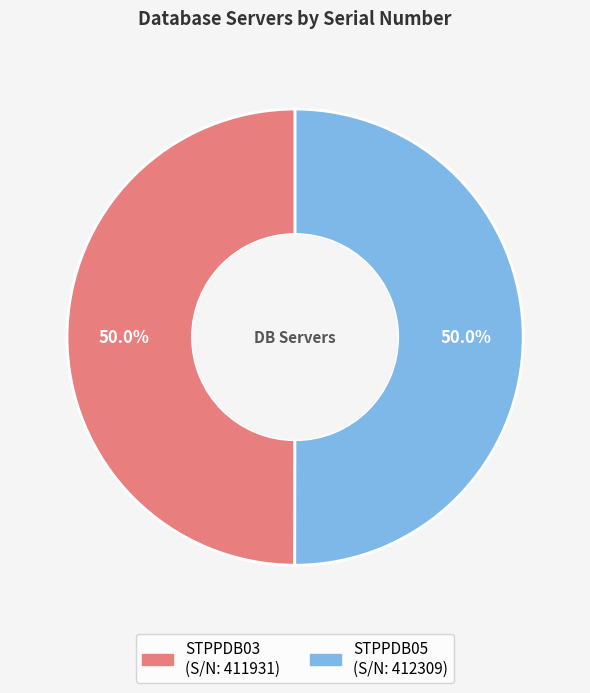

True or false: STPPDB03 accounts for 50% of the total.

True